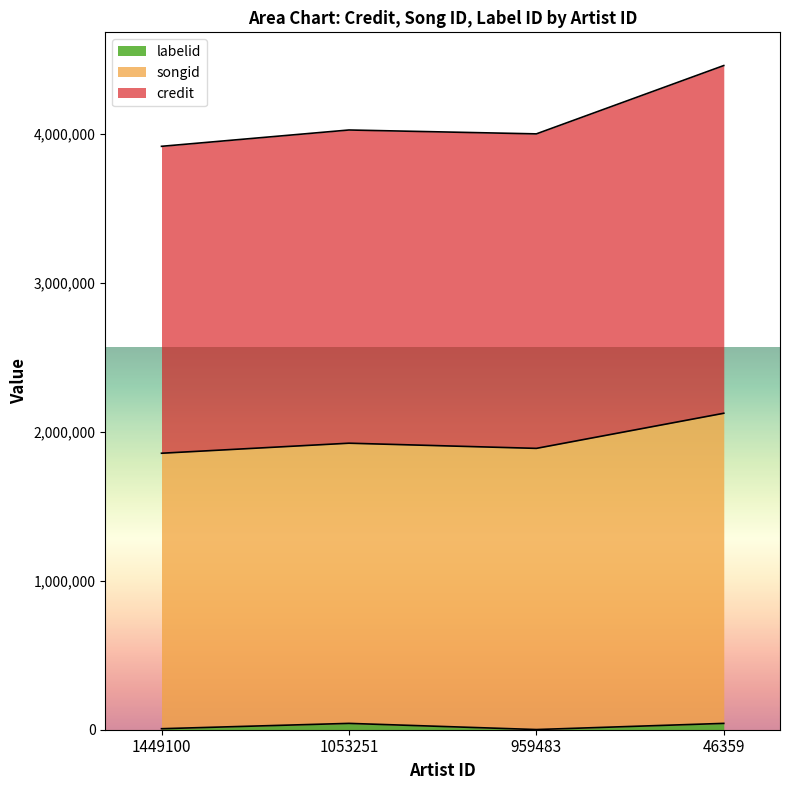

At which category is the sum across all series the highest?

46359